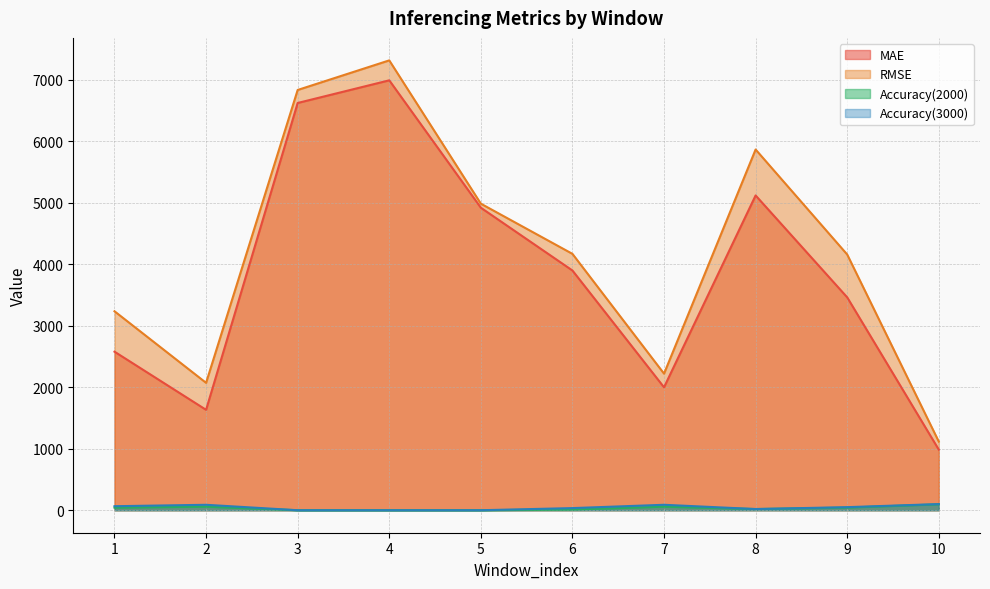

What are all the series names shown in the legend?

MAE, RMSE, Accuracy(2000), Accuracy(3000)